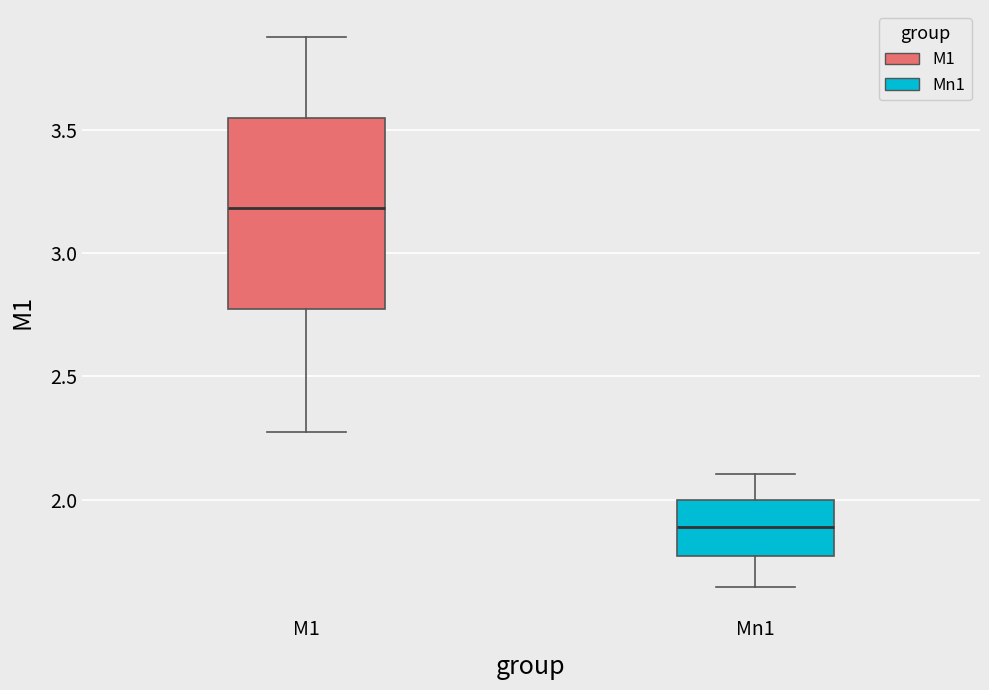

Where is the lower edge of the box for M1 on the y-axis? The values are not printed on the chart, so give them approximately, as read against the axis.

2.80